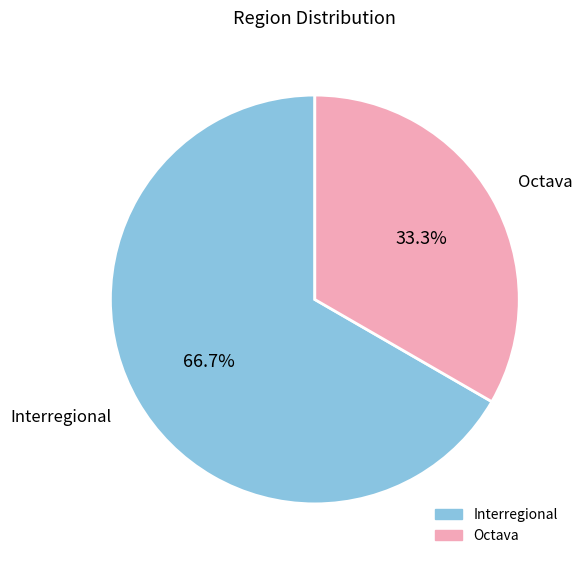

How many slices are in this pie chart?

2